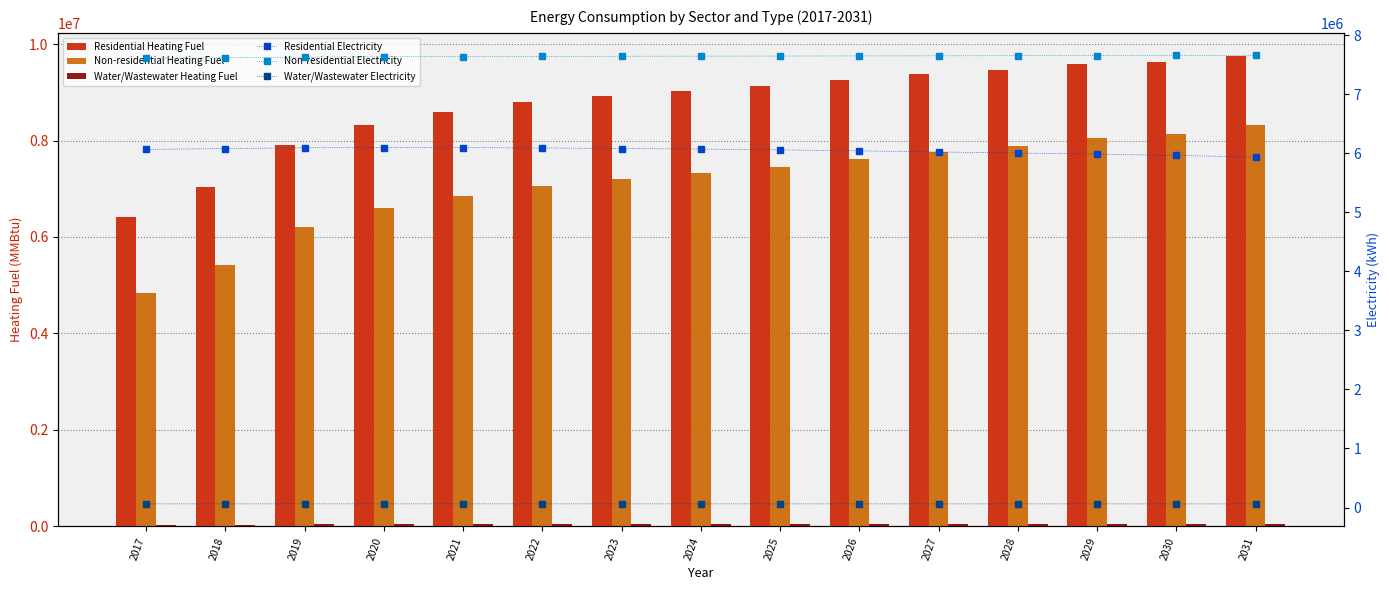

Reading left to right, list all the values displayed in this chart.

Residential Heating Fuel: 6406278.3	7041667.5	7910738.5	8314944.6	8585187.7	8802179.8	8913844.1	9028351.6	9131241.6	9264224.7	9372729.1	9460689.3	9585280.4	9624809.4	9744917.3
Non-residential Heating Fuel: 4839360.9	5418867.6	6215689.3	6595990.5	6849524.7	7066839.7	7193606.8	7320373.9	7447141.0	7610127.2	7755003.9	7881771.0	8044757.3	8135305.2	8316401.0
Water/Wastewater Heating Fuel: 32466.3	36431.1	41846.2	44370.2	46048.2	47380.0	48051.1	48710.3	49307.7	50089.4	50687.7	51162.0	51859.4	52006.7	52654.4
Residential Electricity: 6065972.3	6079466.5	6093859.2	6094982.7	6096287.9	6090456.2	6080200.4	6071617.0	6057992.8	6041424.8	6022955.5	6004265.7	5985983.2	5963495.0	5936989.1
Non-residential Electricity: 7609064.1	7617601.7	7629340.9	7634943.7	7638678.9	7641880.5	7643748.1	7645615.7	7647483.3	7649884.5	7652018.9	7653886.5	7656287.7	7657621.7	7660289.7
Water/Wastewater Electricity: 61799.7	61905.1	62023.9	62054.9	62074.8	62053.3	62004.1	61952.8	61882.3	61800.4	61698.9	61597.4	61500.5	61372.1	61234.4